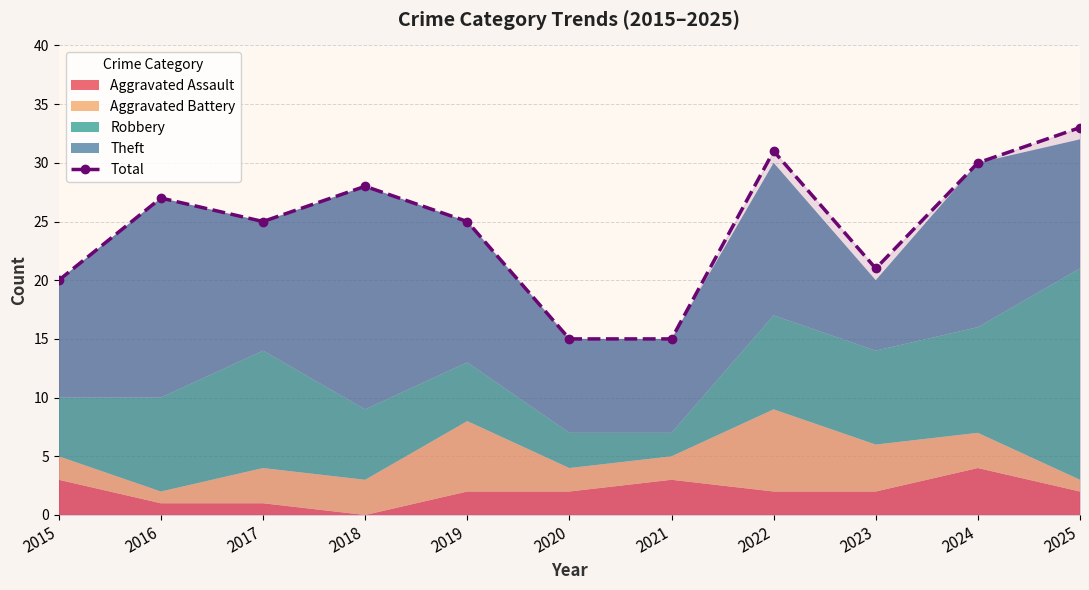

Which has a higher value, 2017 or 2018?

2018